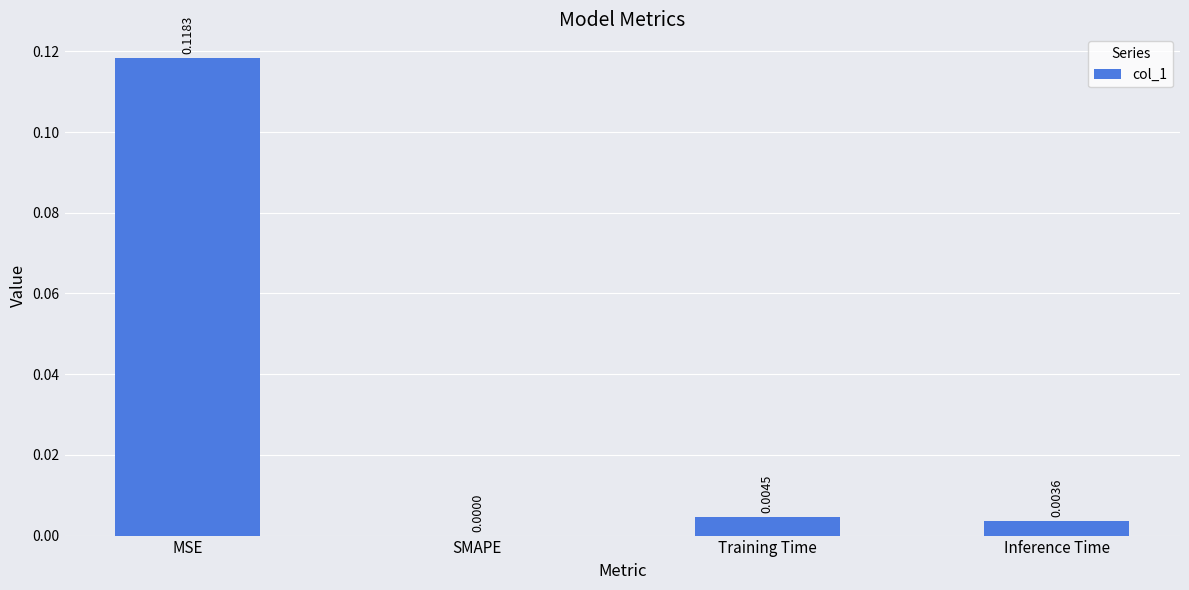

Which has a higher value, Training Time or Inference Time?

Training Time